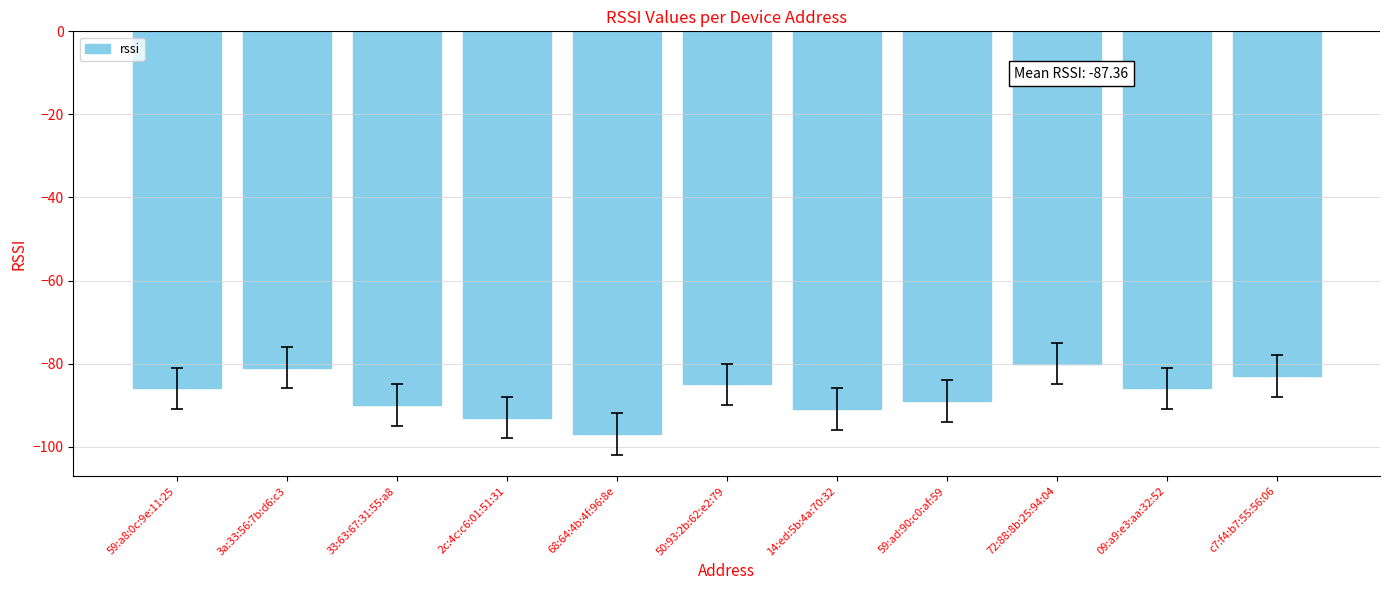

What is the smallest value displayed?

-97